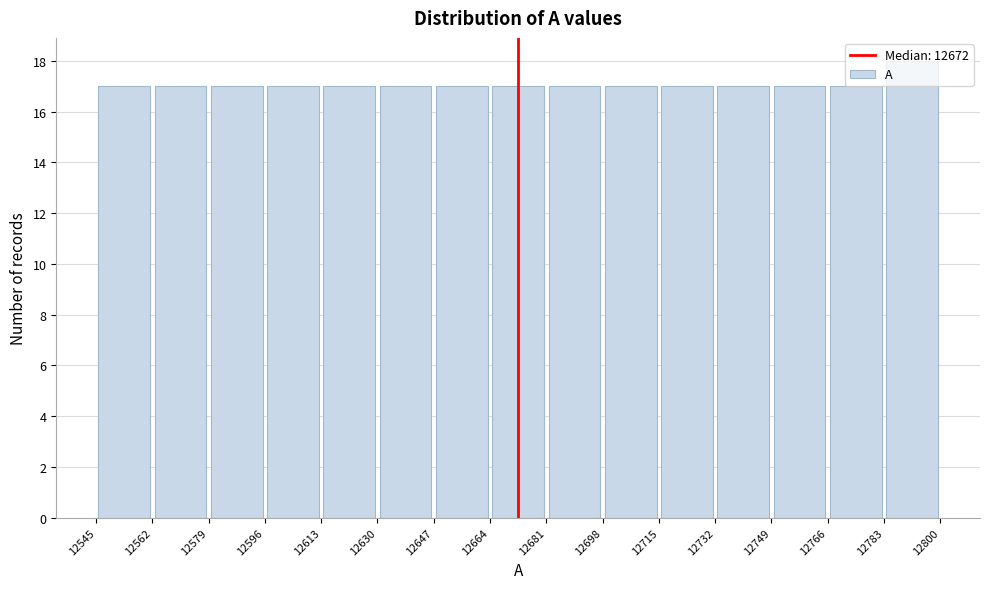

Over which range of the x-axis is the bar tallest?

12783 to 12800